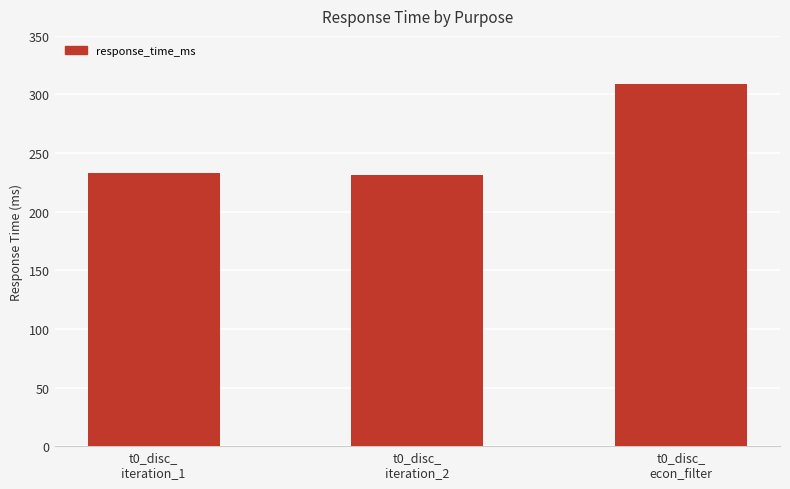

What is the approximate value at t0_disc_
econ_filter?

309.2